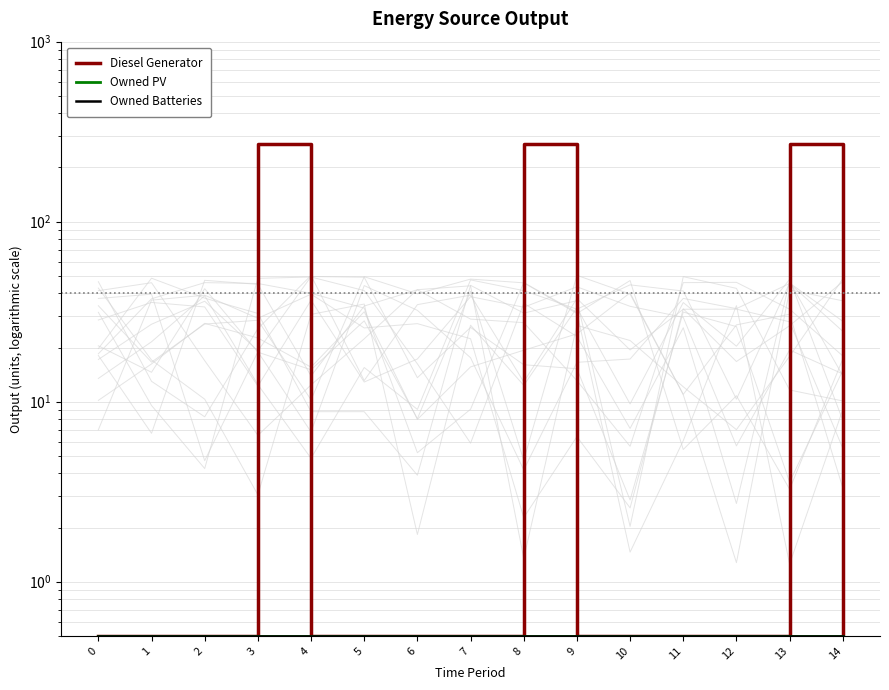

How many lines are shown in the chart?

3